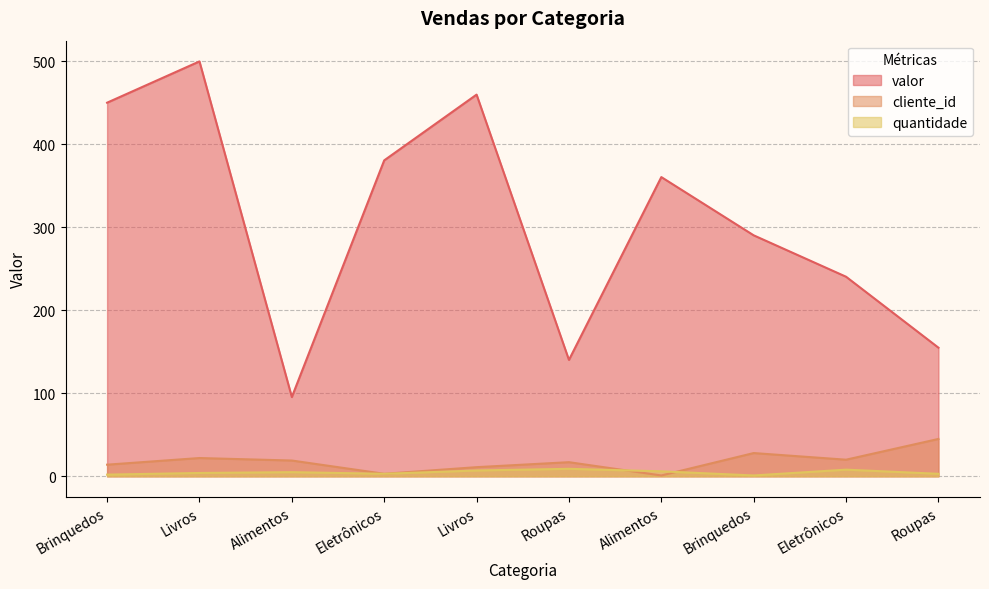

At how many categories does at least one series exceed 495?

1